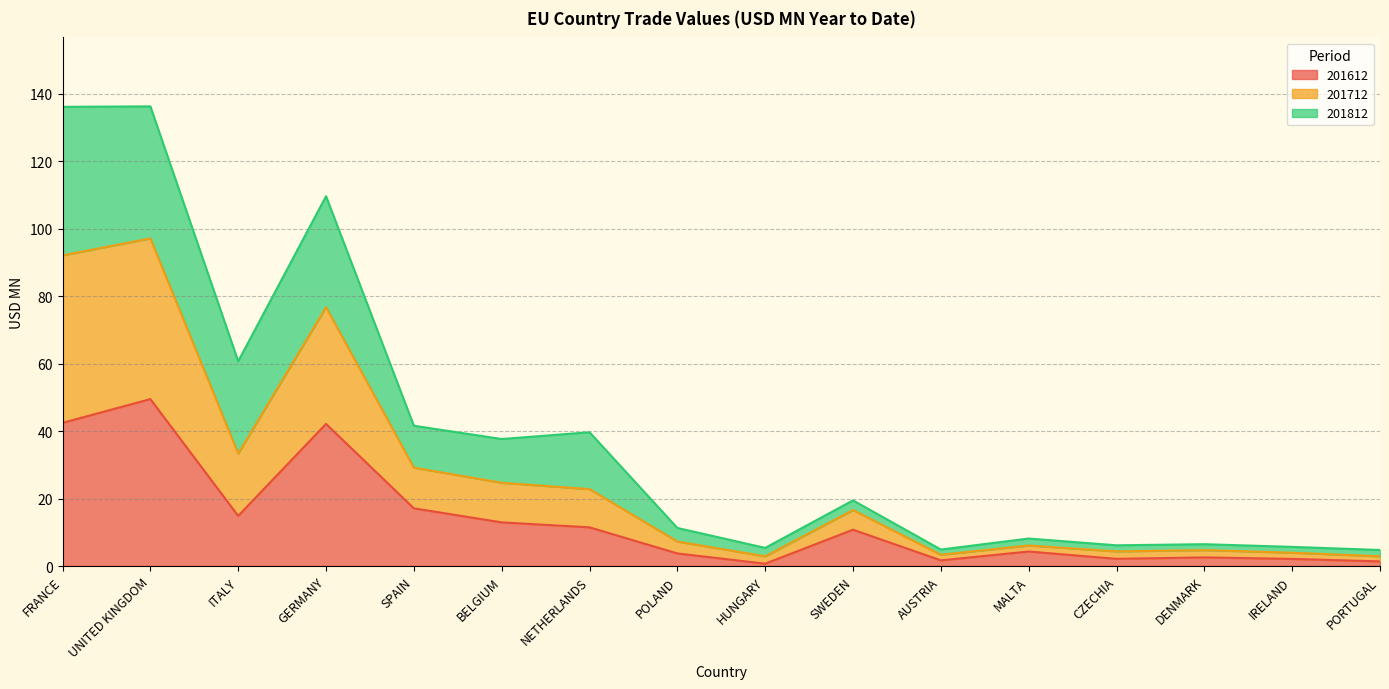

True or false: 201612 has a value of 17.1 at SPAIN.

True